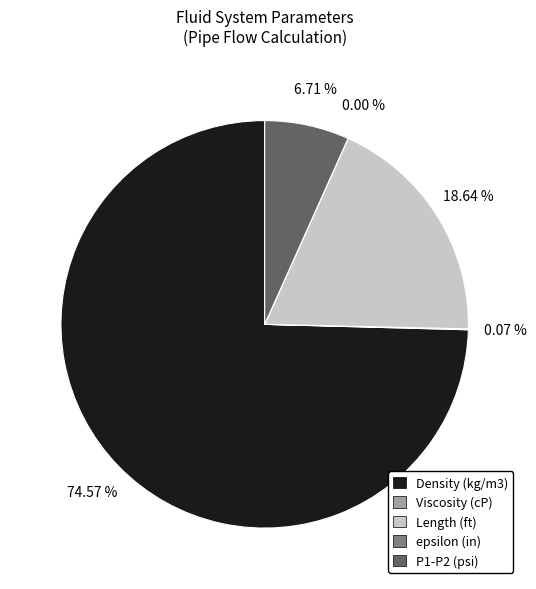

Between Density (kg/m3) and Length (ft), which is larger?

Density (kg/m3)